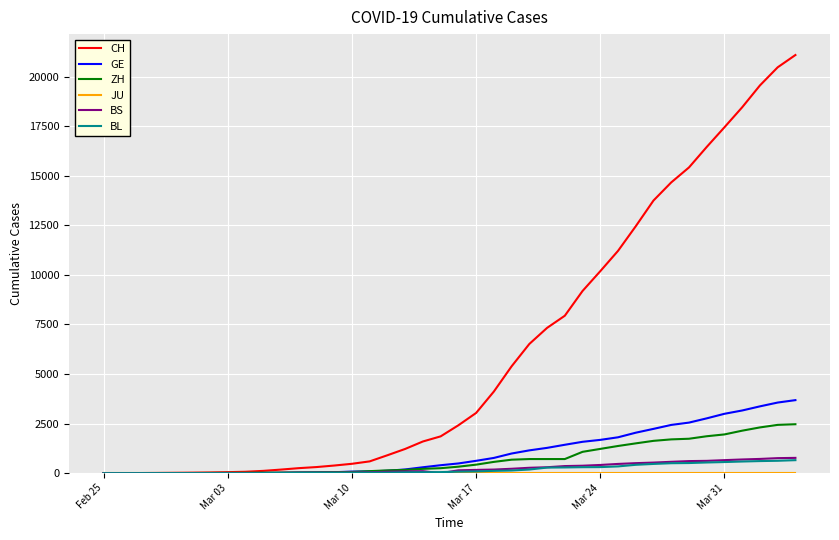

What is the greatest value displayed?

21085